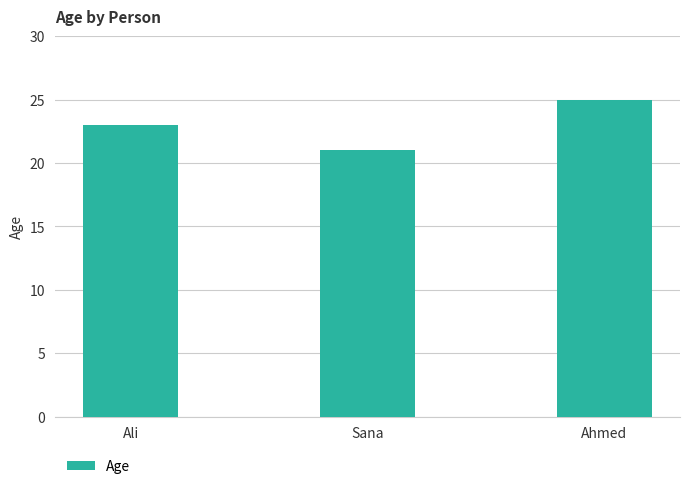

What is the approximate value at Ahmed?

25